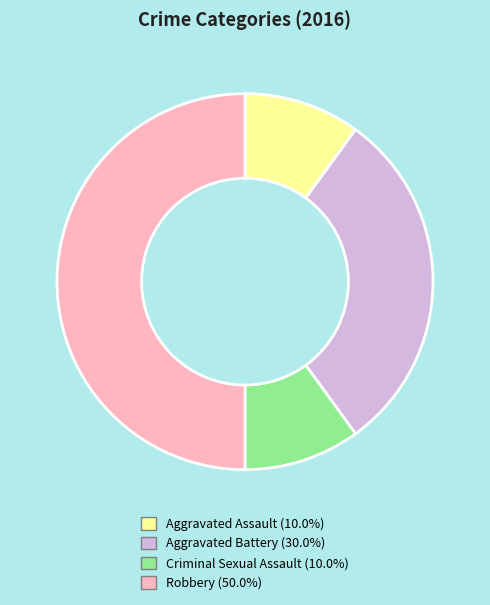

Do Criminal Sexual Assault (10.0%) and Aggravated Battery (30.0%) together represent more than half of the pie?

No